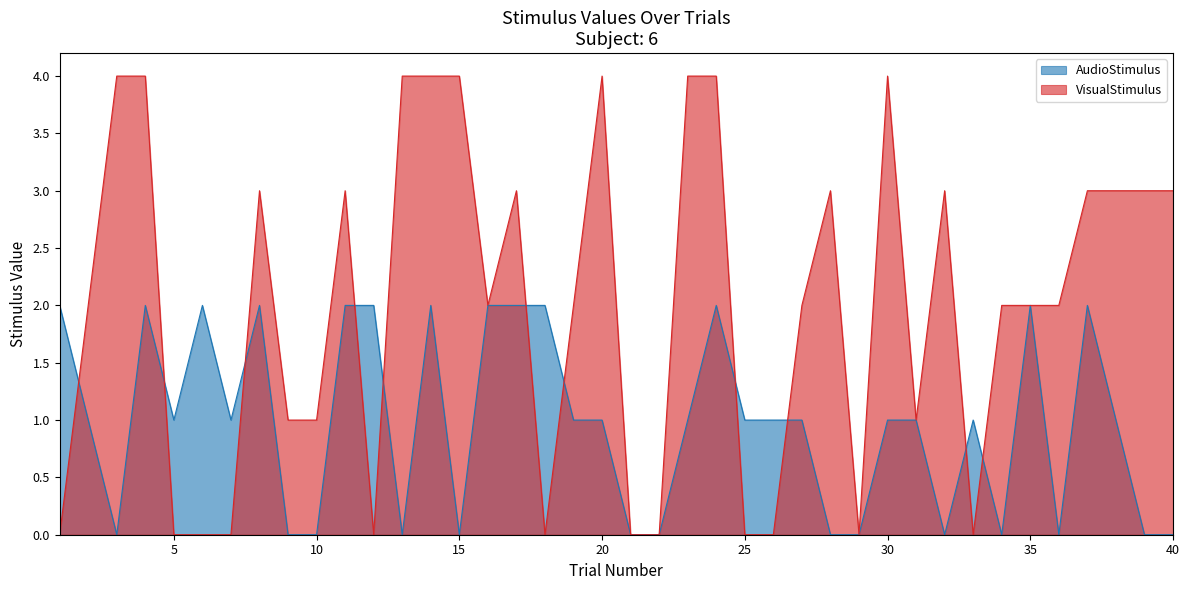

The AudioStimulus series shows 0 at 36. True or false?

True